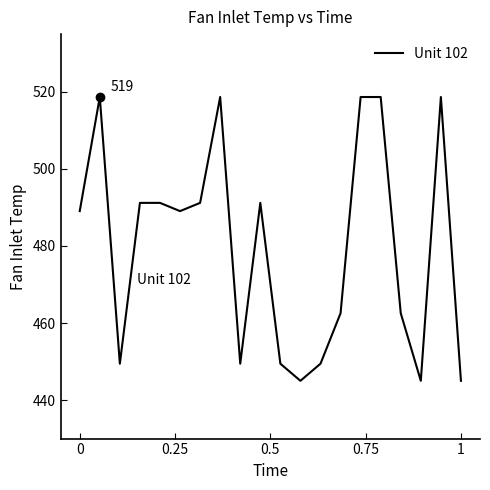

What is the greatest value displayed?

518.7